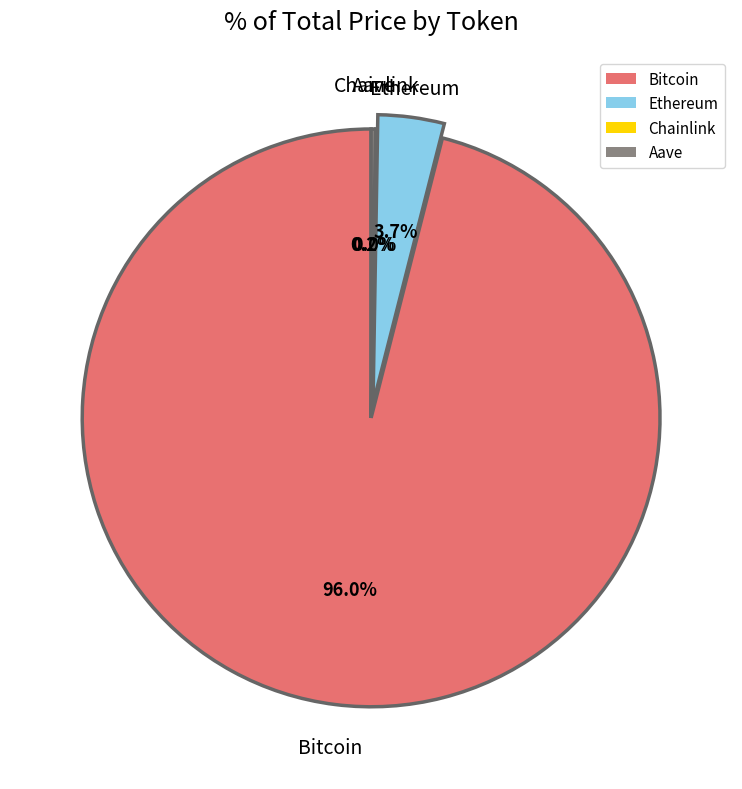

Is there a majority slice in this chart?

Yes